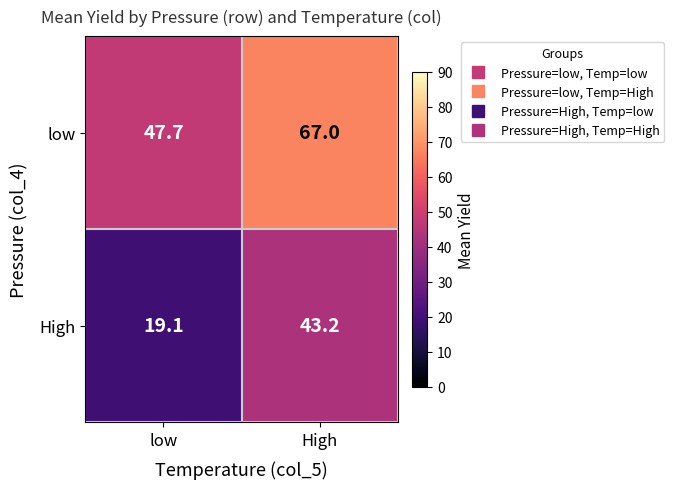

What is the maximum value shown in the chart?

67.0